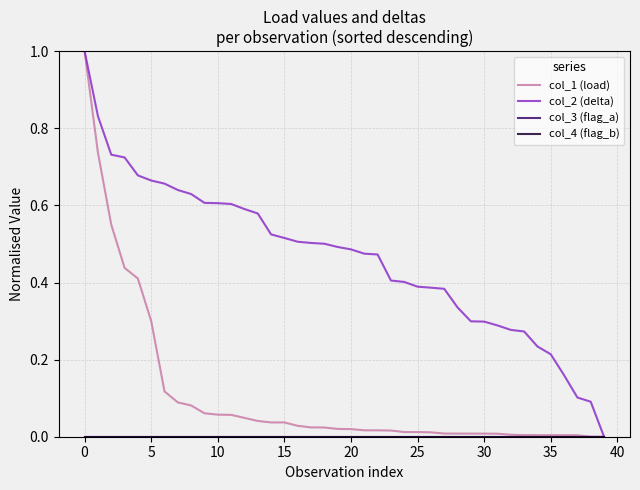

True or false: col_1 (load) and col_2 (delta) intersect in this chart.

False